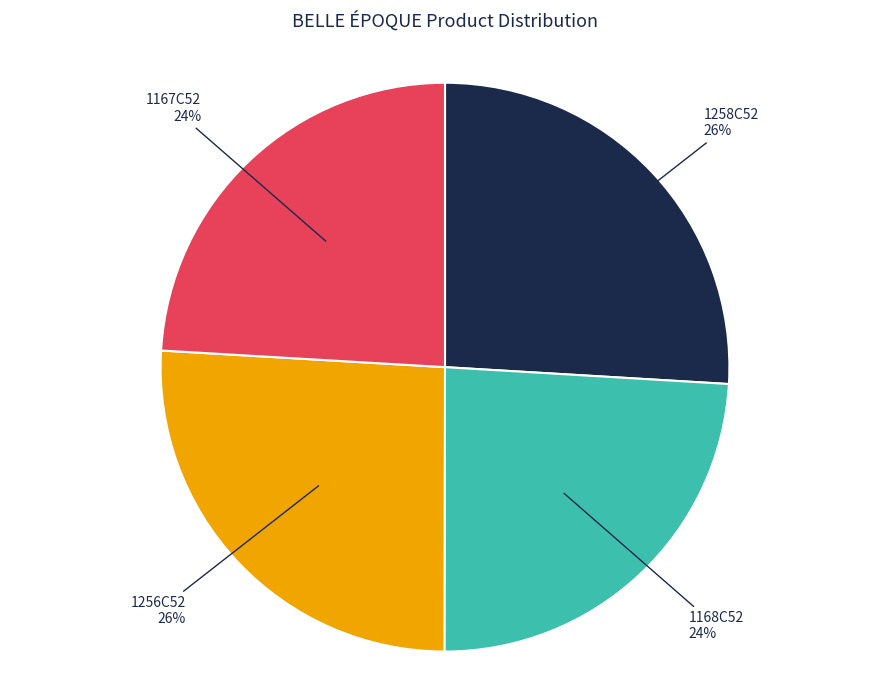

What percentage is the 1168C52 slice, to the nearest percent?

24%